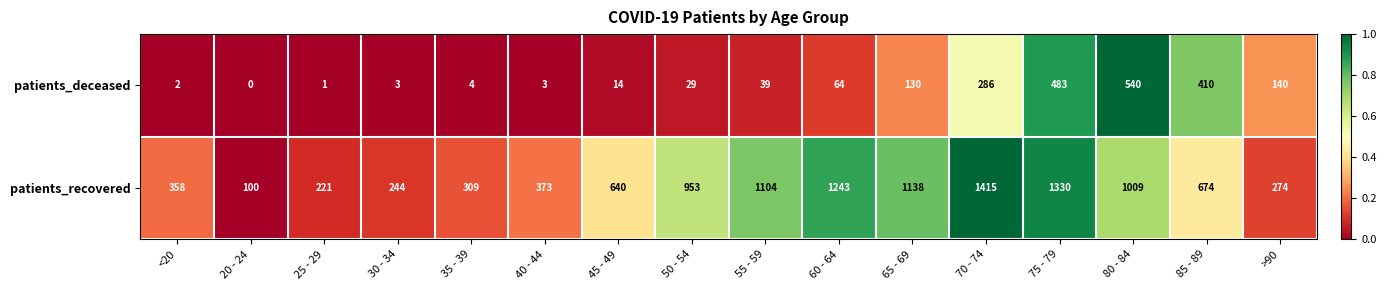

What is the sum of all patients_recovered values?

11385